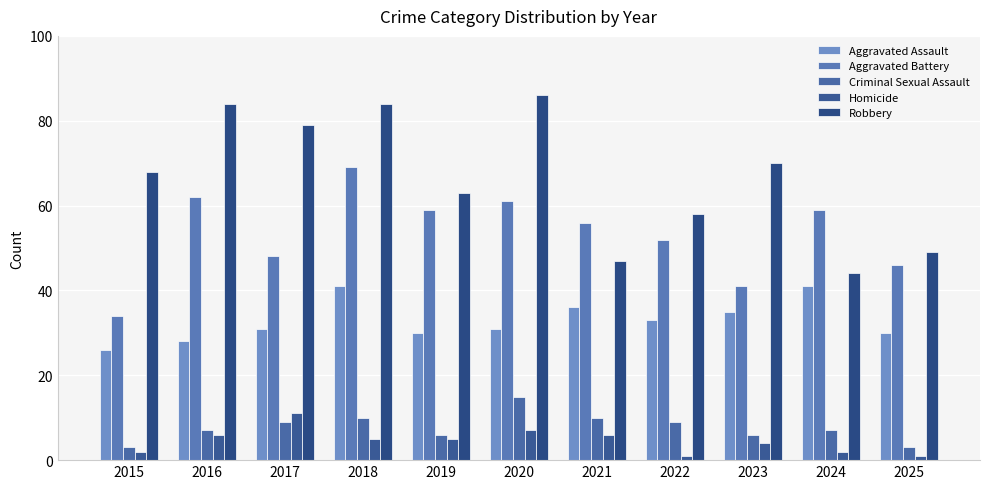

What are all the series names shown in the legend?

Aggravated Assault, Aggravated Battery, Criminal Sexual Assault, Homicide, Robbery